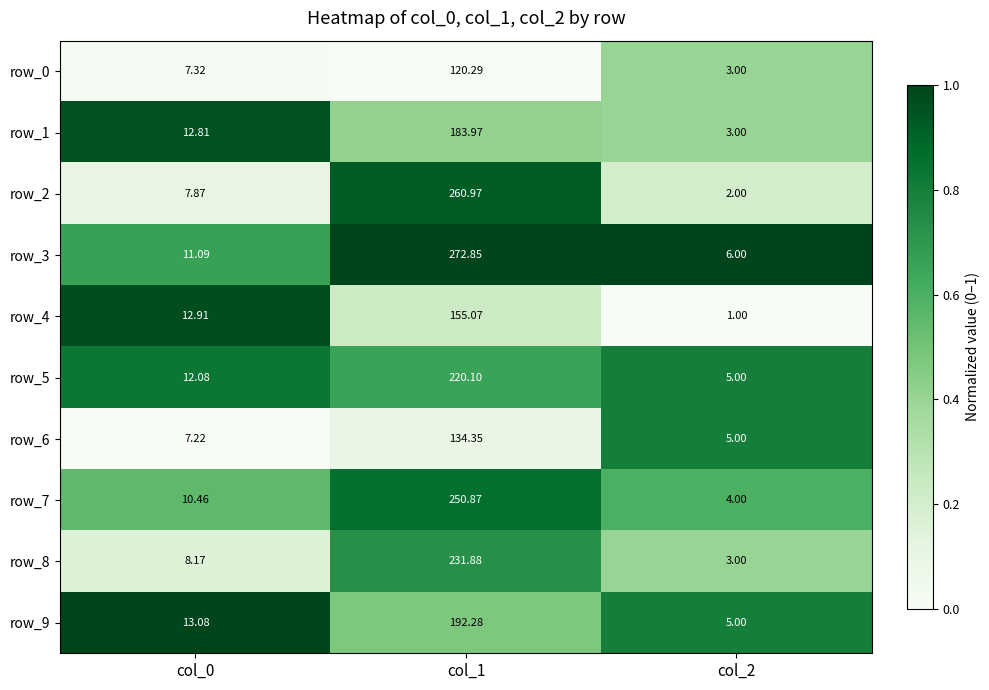

What is the greatest value displayed?

272.9